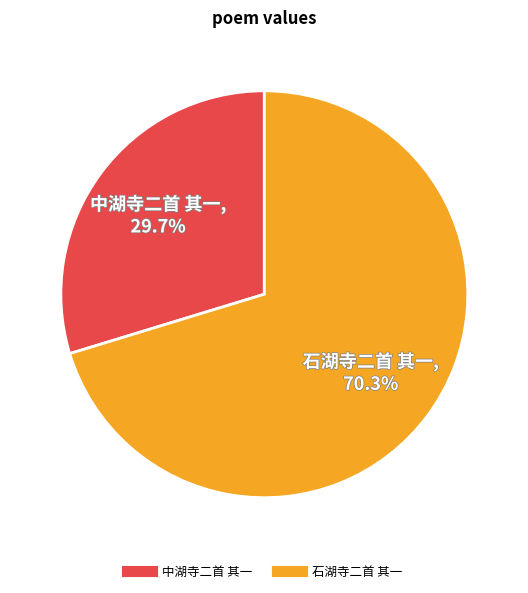

Between 石湖寺二首 其一 and 中湖寺二首 其一, which is larger?

石湖寺二首 其一